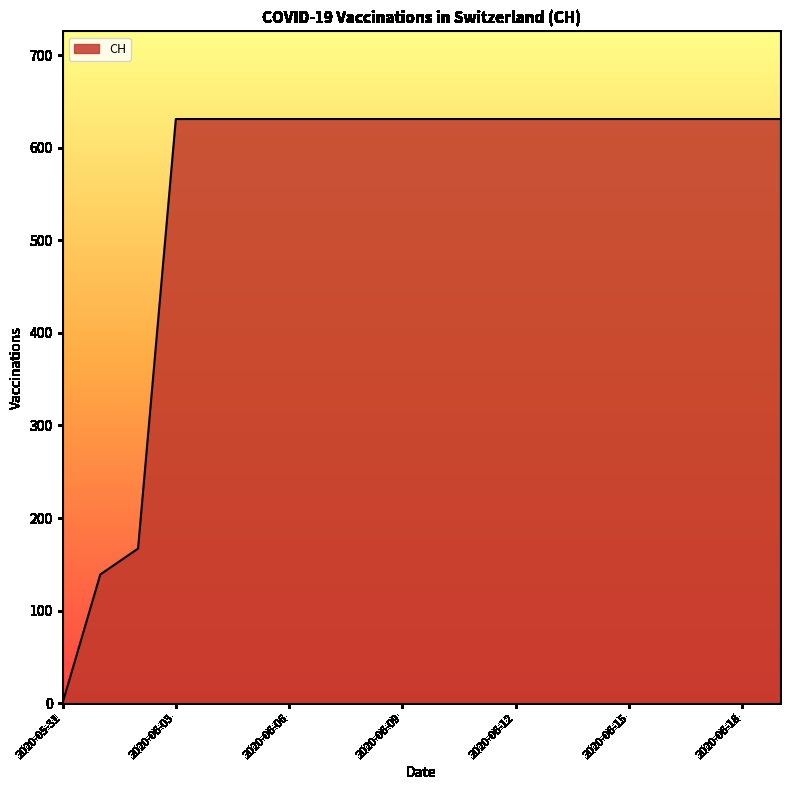

How many values are below 631?

3